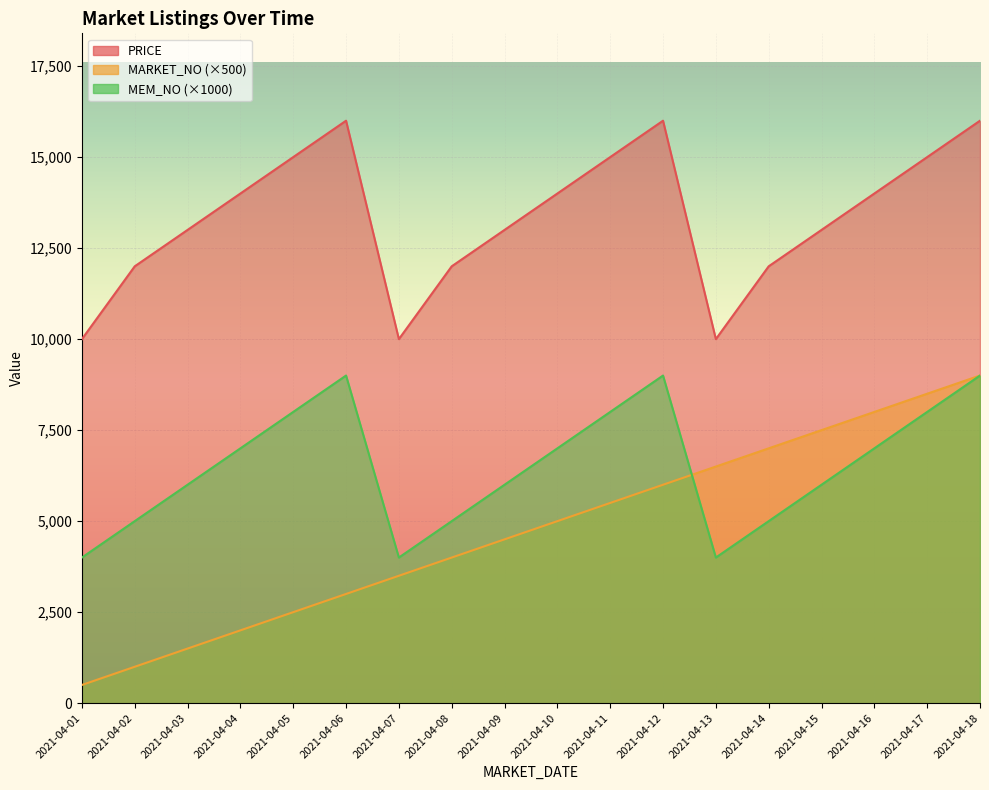

What value does the MEM_NO series have at 2021-04-17, to the nearest 10?

8000